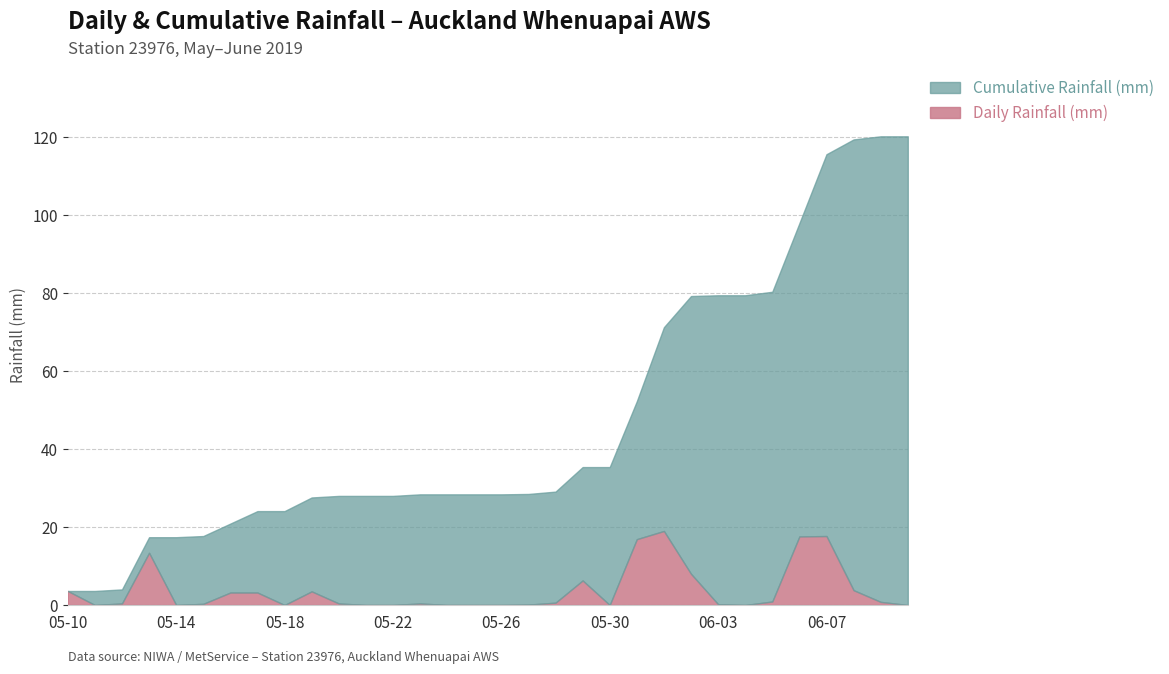

What is the sum of all Cumulative Rainfall (mm) values?

1502.5